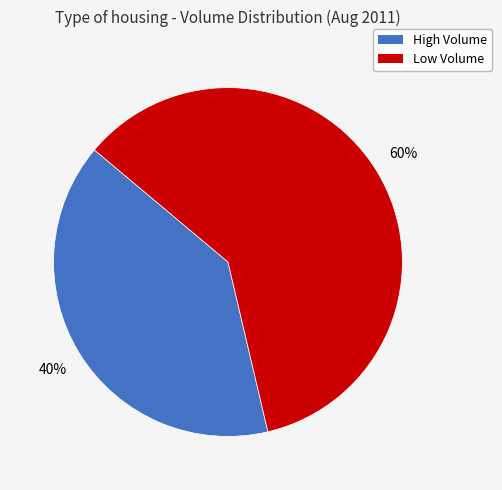

Does any single category account for the majority?

Yes